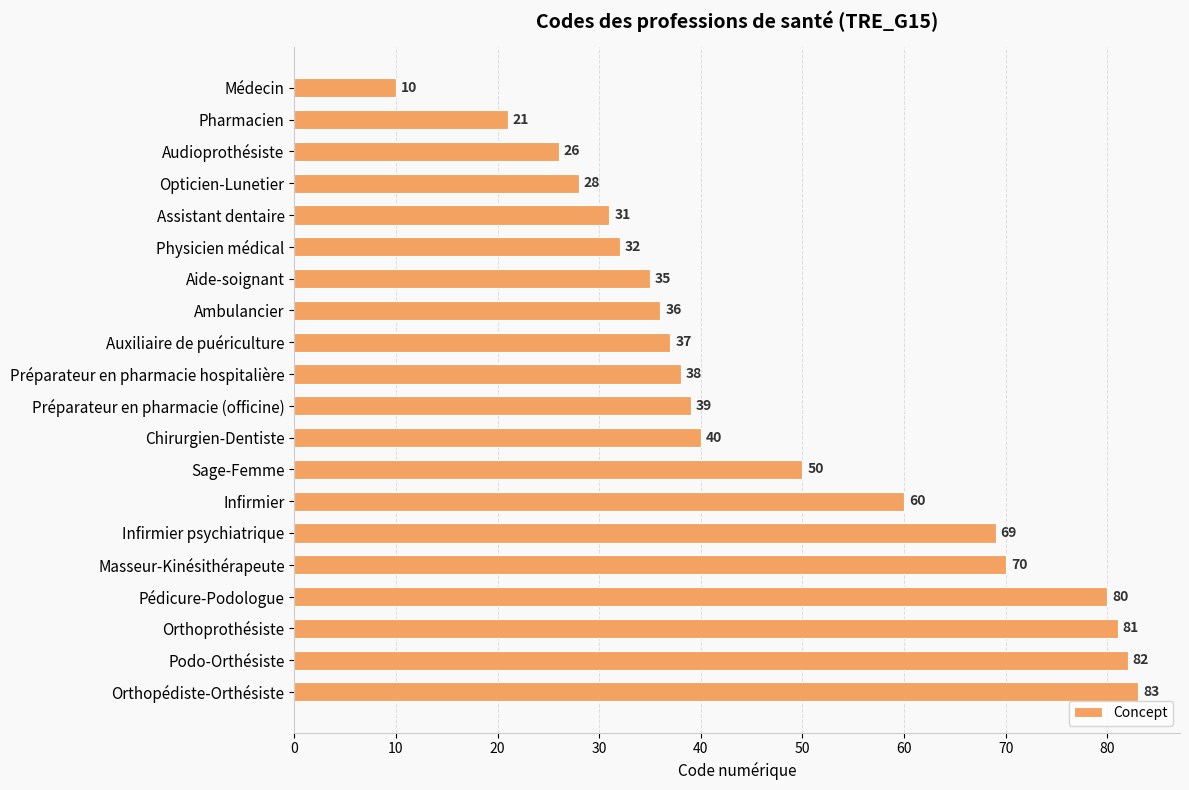

Which has a higher value, Pédicure-Podologue or Masseur-Kinésithérapeute?

Pédicure-Podologue